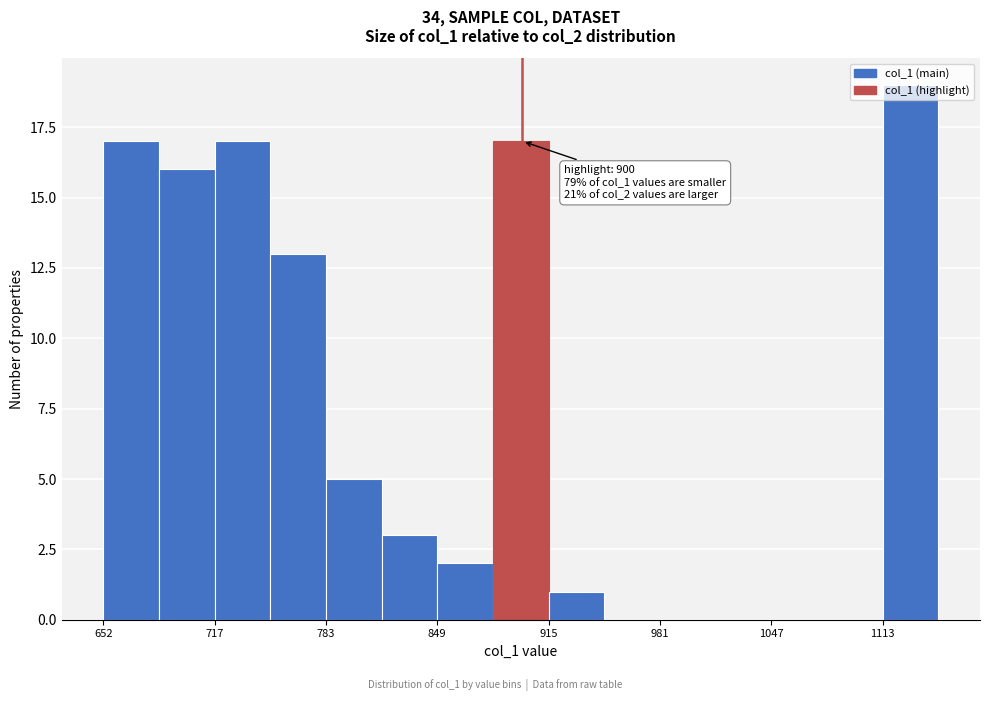

Read against the x-axis, roughly where is the centre of the tallest bar?

1130